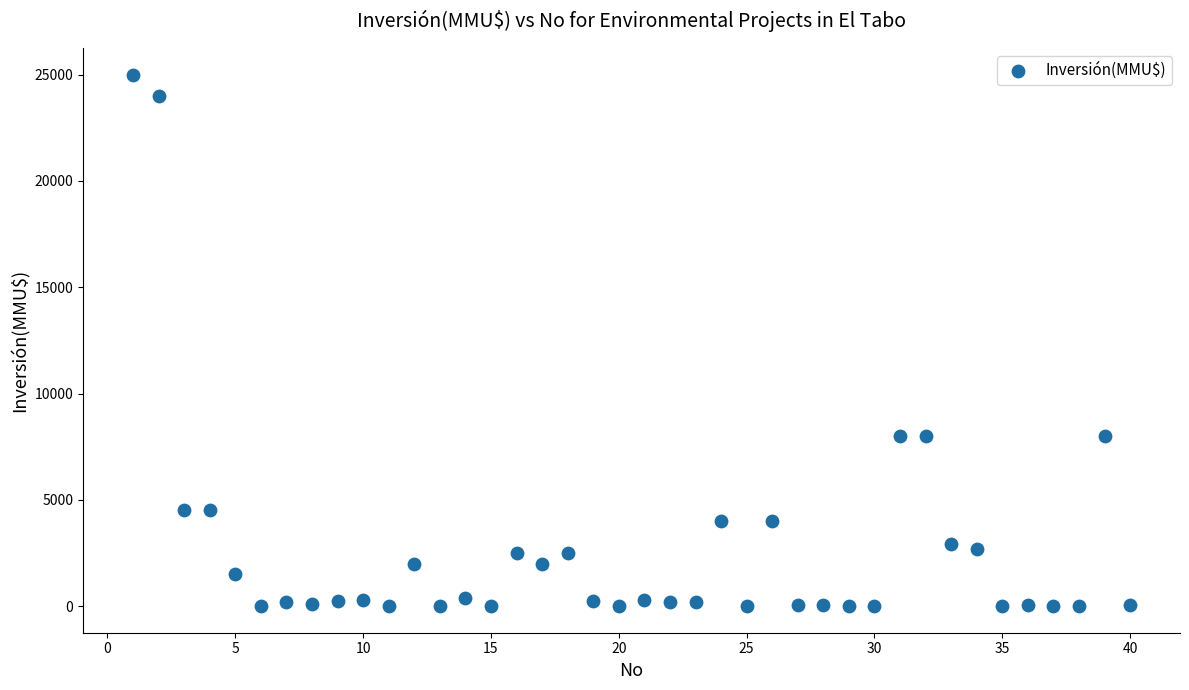

What is the range of X values (max minus min)?

39